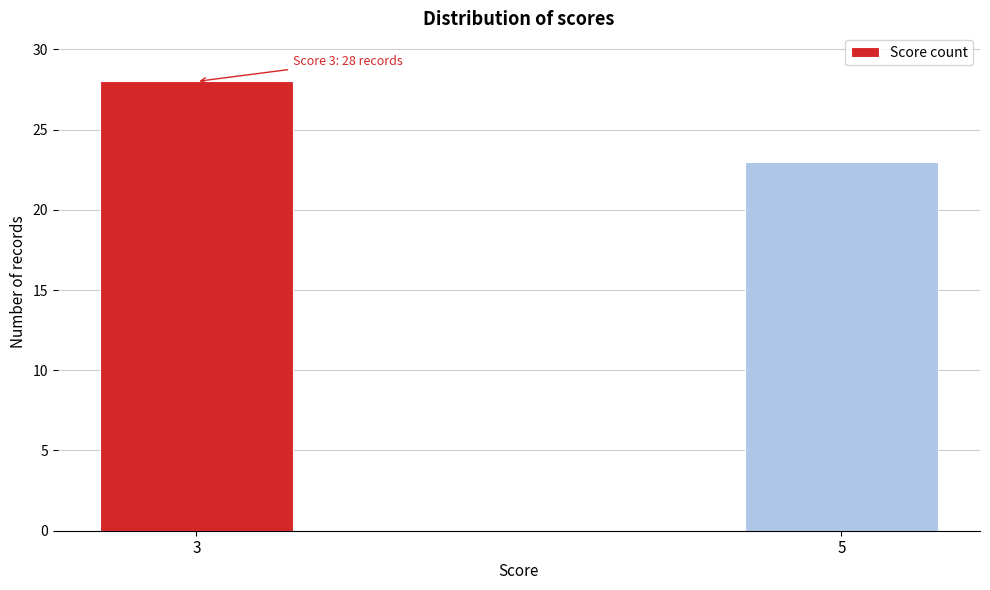

Reading right to left, transcribe all the data shown in this chart.

5=23	3=28